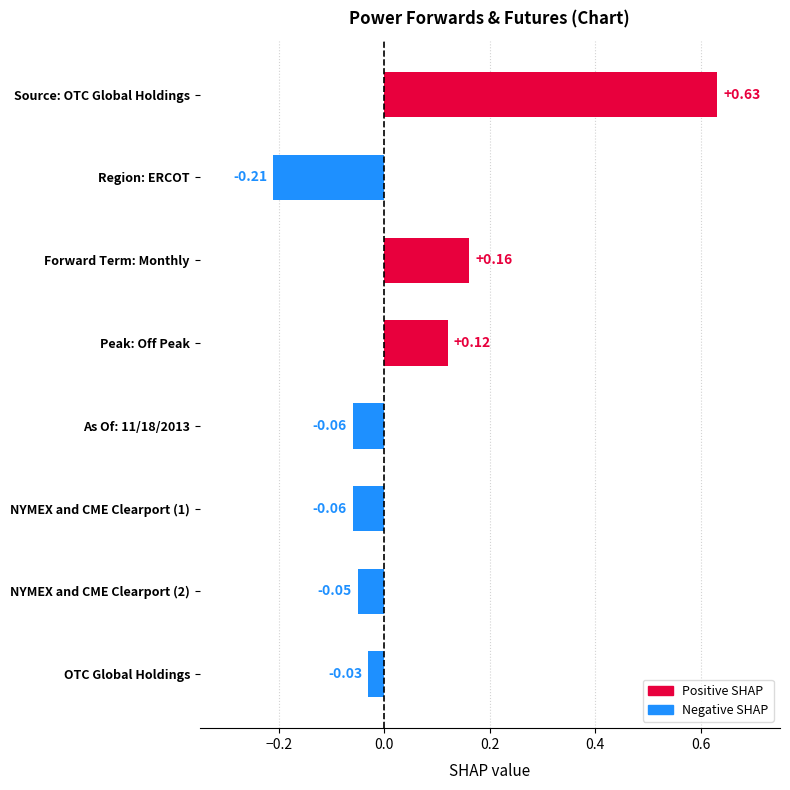

What is the sum of all values?

0.5